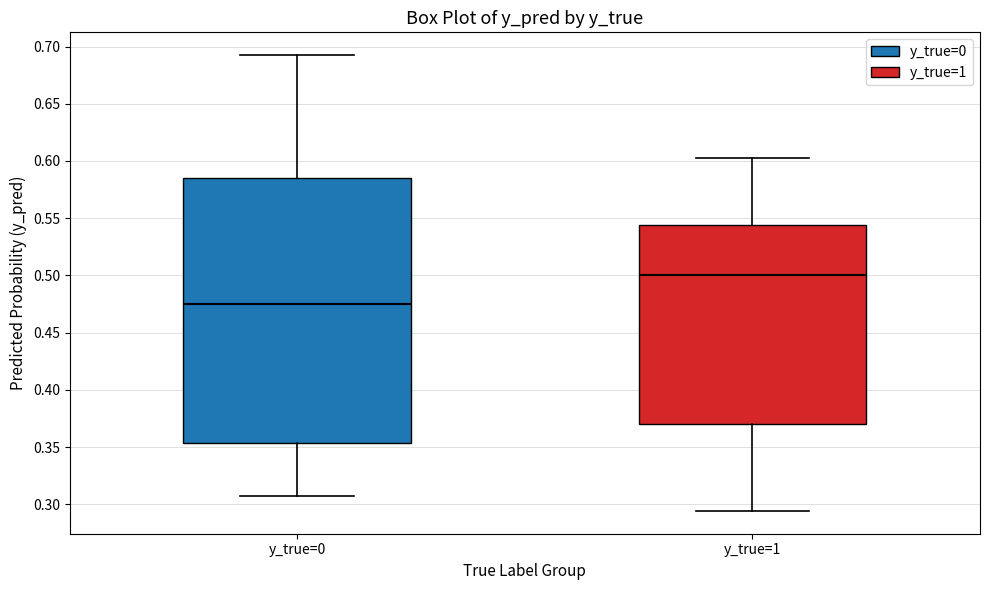

Where does the upper whisker of the box for y_true=1 end on the y-axis? The values are not printed on the chart, so give them approximately, as read against the axis.

0.600